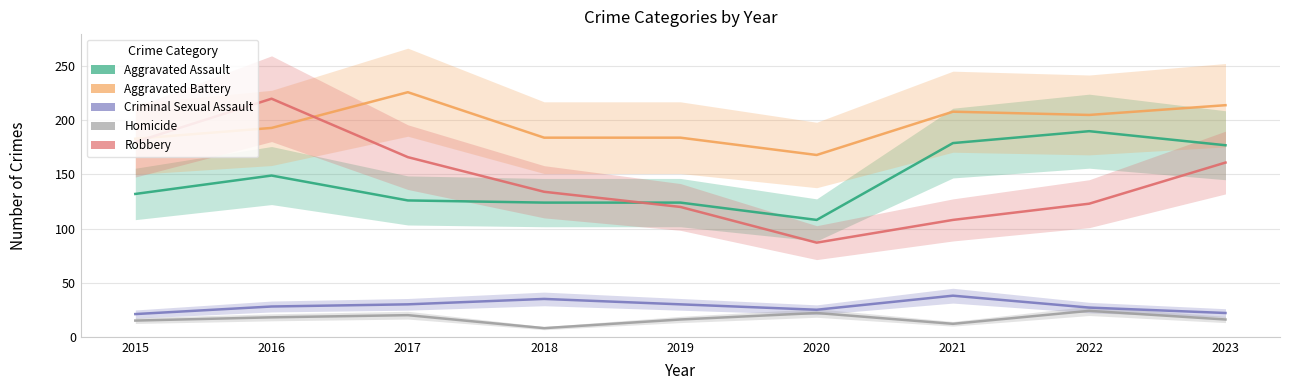

Where is Aggravated Assault nearest to the value 149?

2016